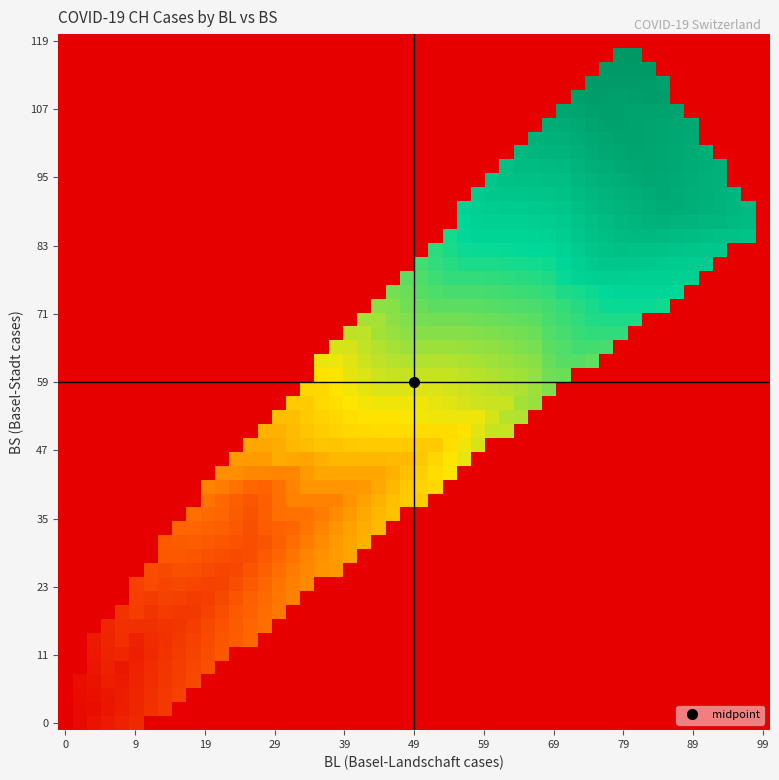

Reading left to right, transcribe all the data shown in this chart.

BL: BL=0	BS=0	CH=0	3=0	4=1	5=1	6=1	7=1	8=1	9=1	10=4	11=4	12=4	13=4	14=5	15=3	16=9	17=12	18=8	19=12	20=17	21=26	22=27	23=19	24=27	25=30	26=40	27=51	28=66	29=68	30=68	31=79	32=75	33=99	34=86	35=88	36=86	37=81	38=82	39=73
BS: BL=0	BS=0	CH=0	3=0	4=0	5=0	6=0	7=0	8=0	9=1	10=1	11=1	12=1	13=1	14=1	15=13	16=13	17=13	18=13	19=0	20=13	21=30	22=40	23=40	24=45	25=46	26=50	27=56	28=58	29=58	30=74	31=76	32=79	33=87	34=90	35=105	36=108	37=119	38=115	39=112
CH: BL=0	BS=1	CH=2	3=12	4=14	5=15	6=21	7=26	8=34	9=38	10=46	11=47	12=60	13=73	14=101	15=122	16=146	17=238	18=263	19=287	20=360	21=427	22=490	23=689	24=797	25=904	26=1091	27=1208	28=1365	29=1465	30=1612	31=1795	32=1883	33=1998	34=2183	35=2211	36=2292	37=2356	38=2337	39=2325